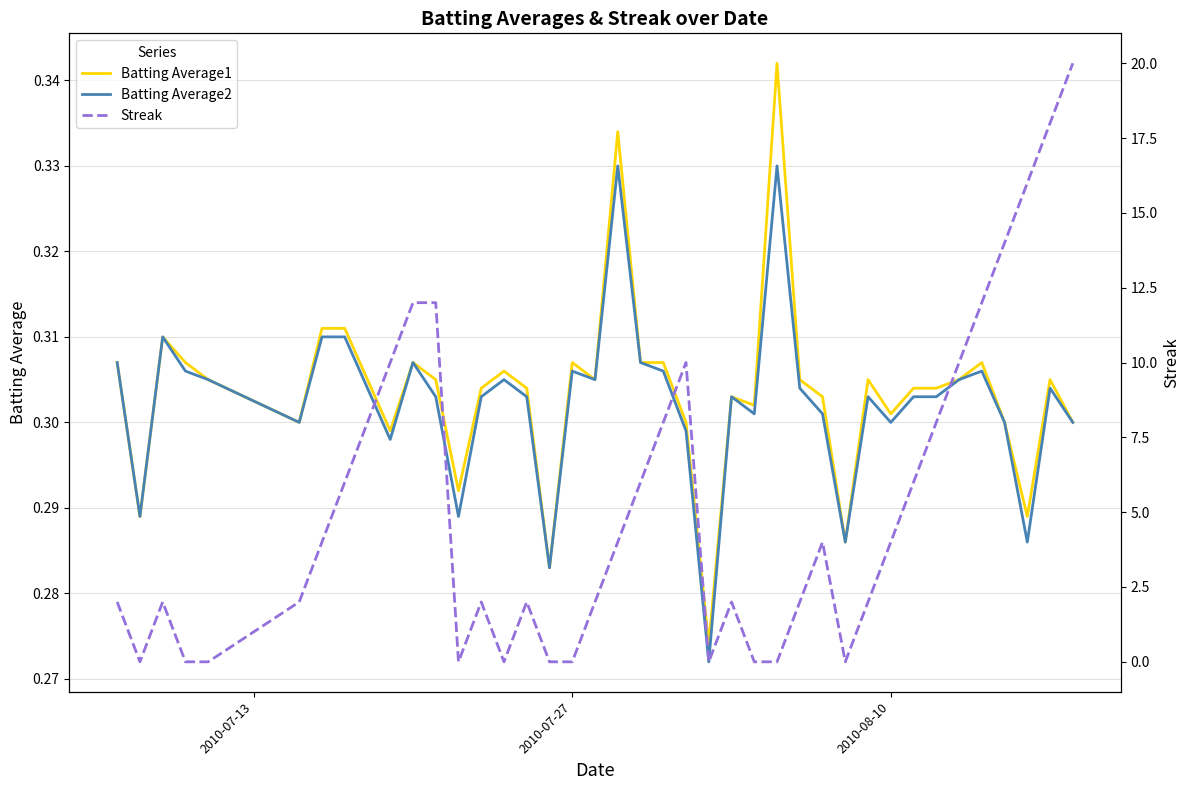

Which series has the largest range (max minus min)?

Streak